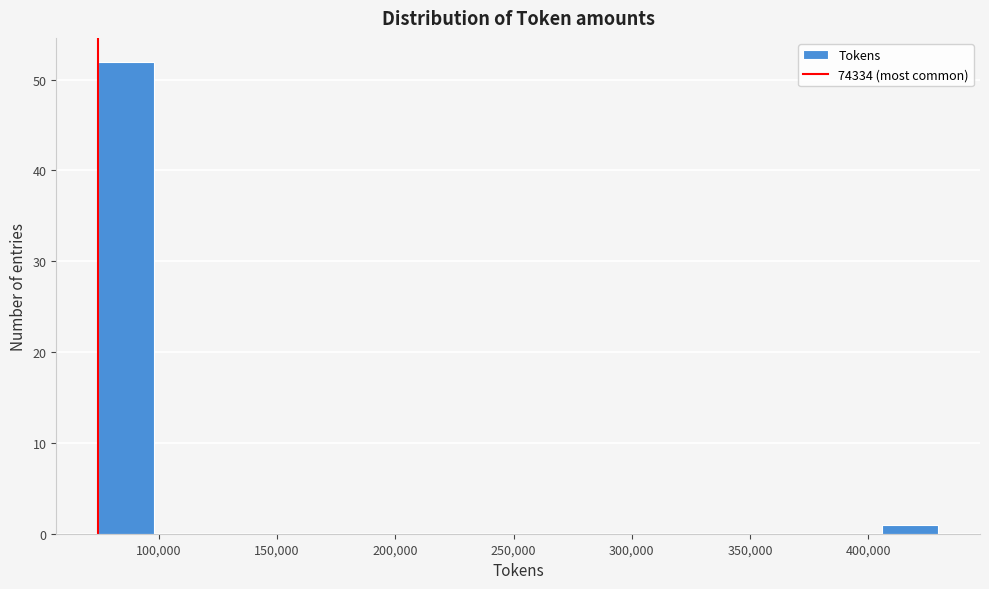

Over which range of the x-axis is the bar tallest?

75000 to 100000